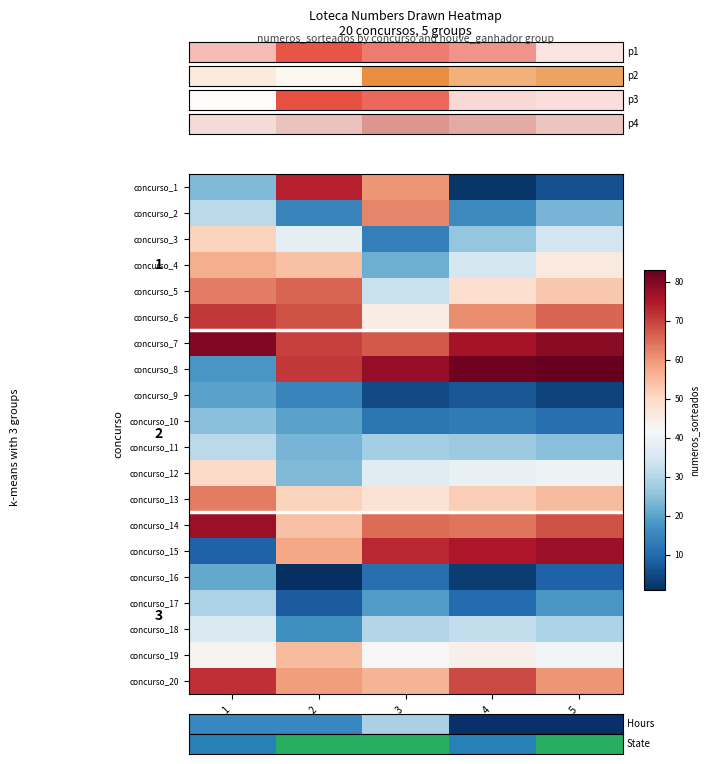

Count the number of categories in the chart.

5